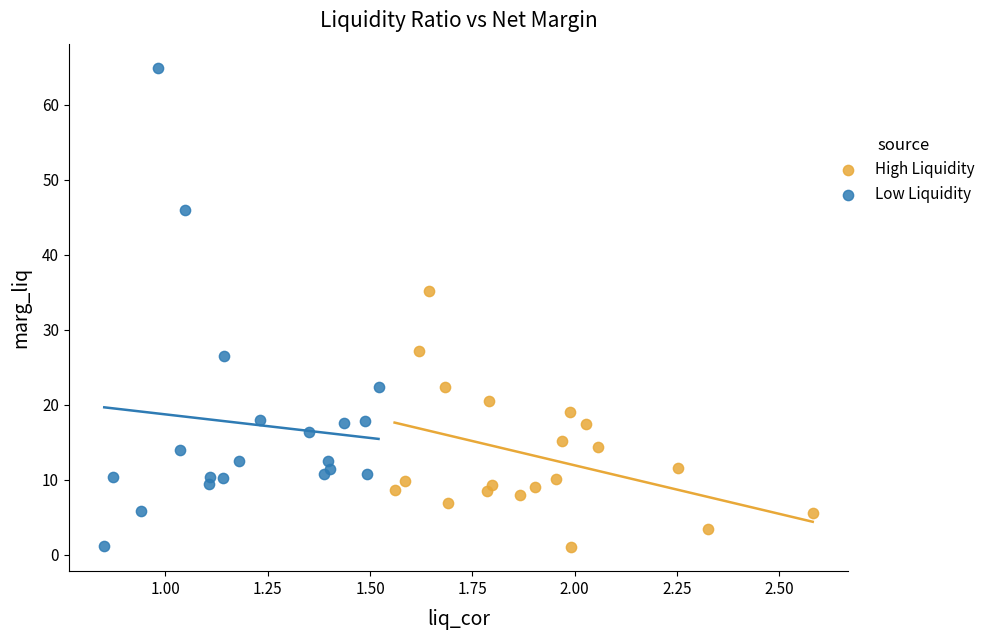

Which series contains the highest Y value?

Low Liquidity